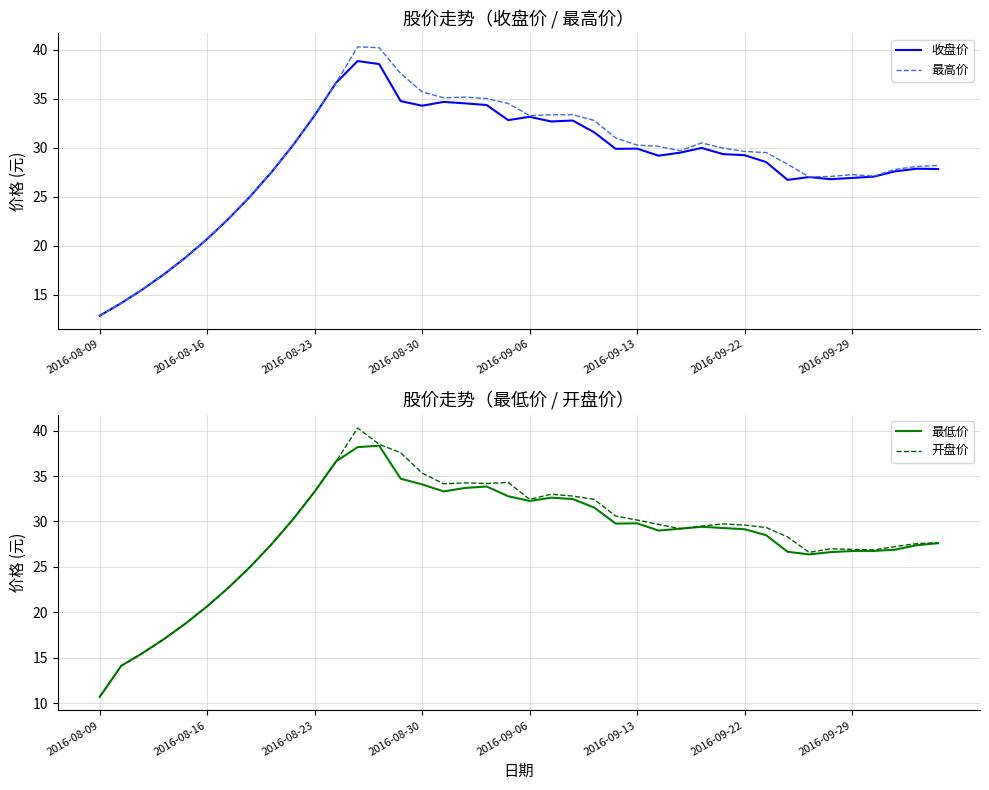

Is this an area chart (filled region under the line)?

No